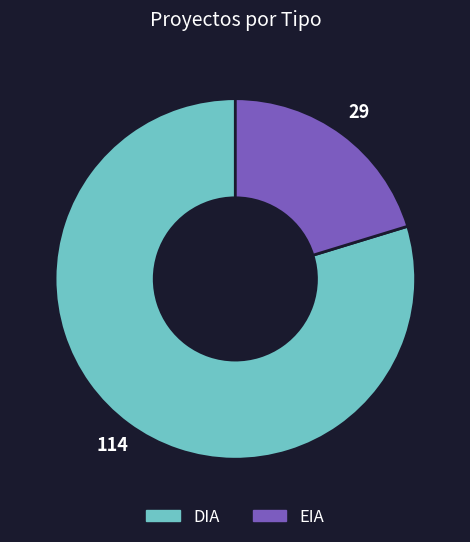

Is the sum of DIA and EIA greater than half?

Yes